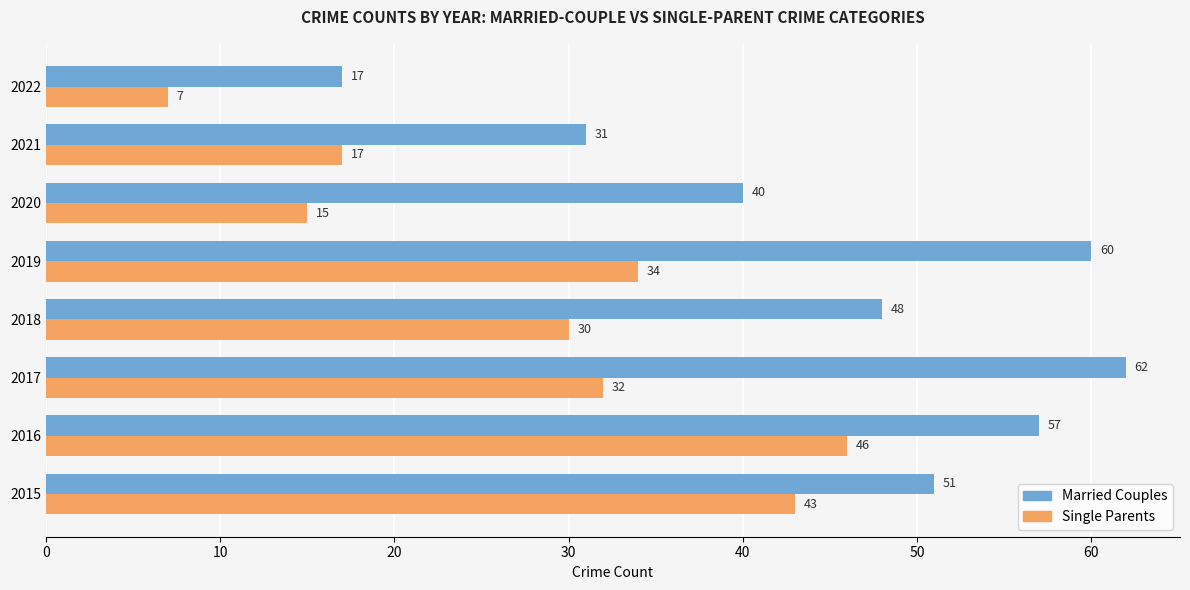

Is it true that Married Couples equals 51 at 2021?

False